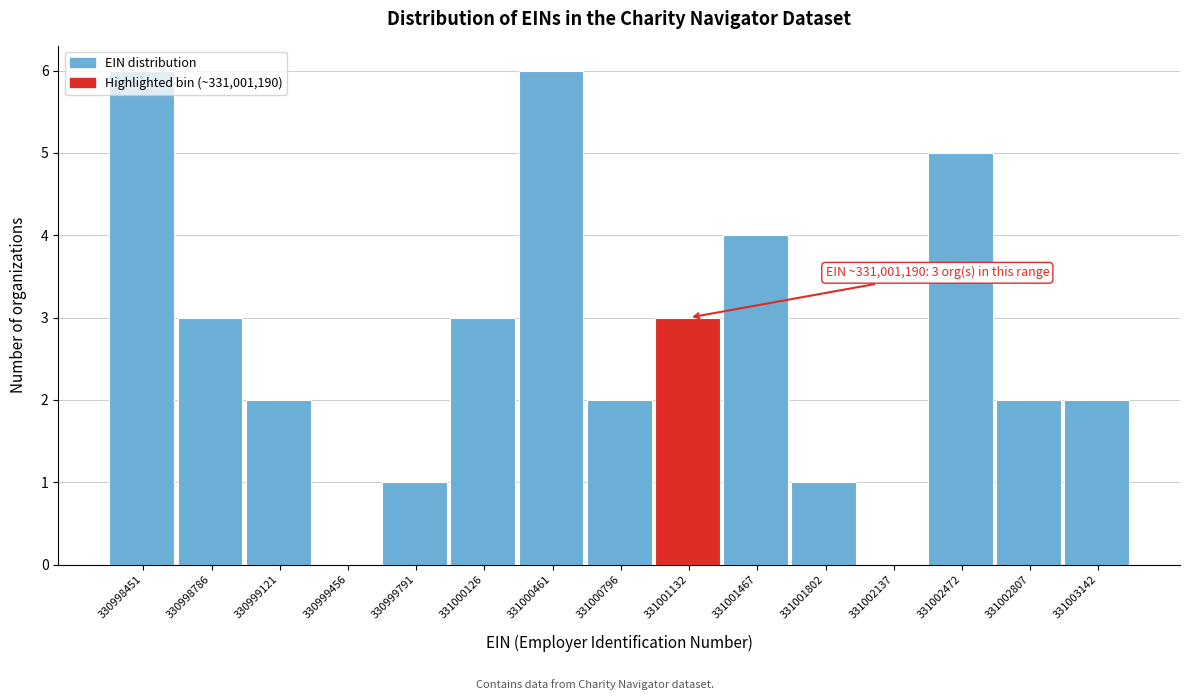

Is it true that the value at 331002472 is 5?

True